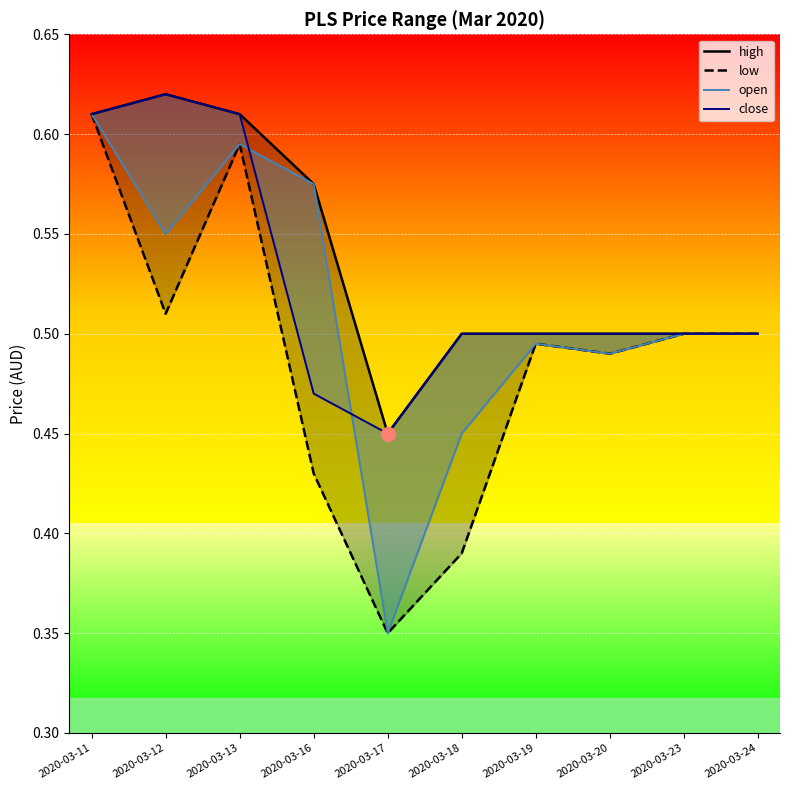

List the series in order of their peak value, lowest first.

low, open, high, close